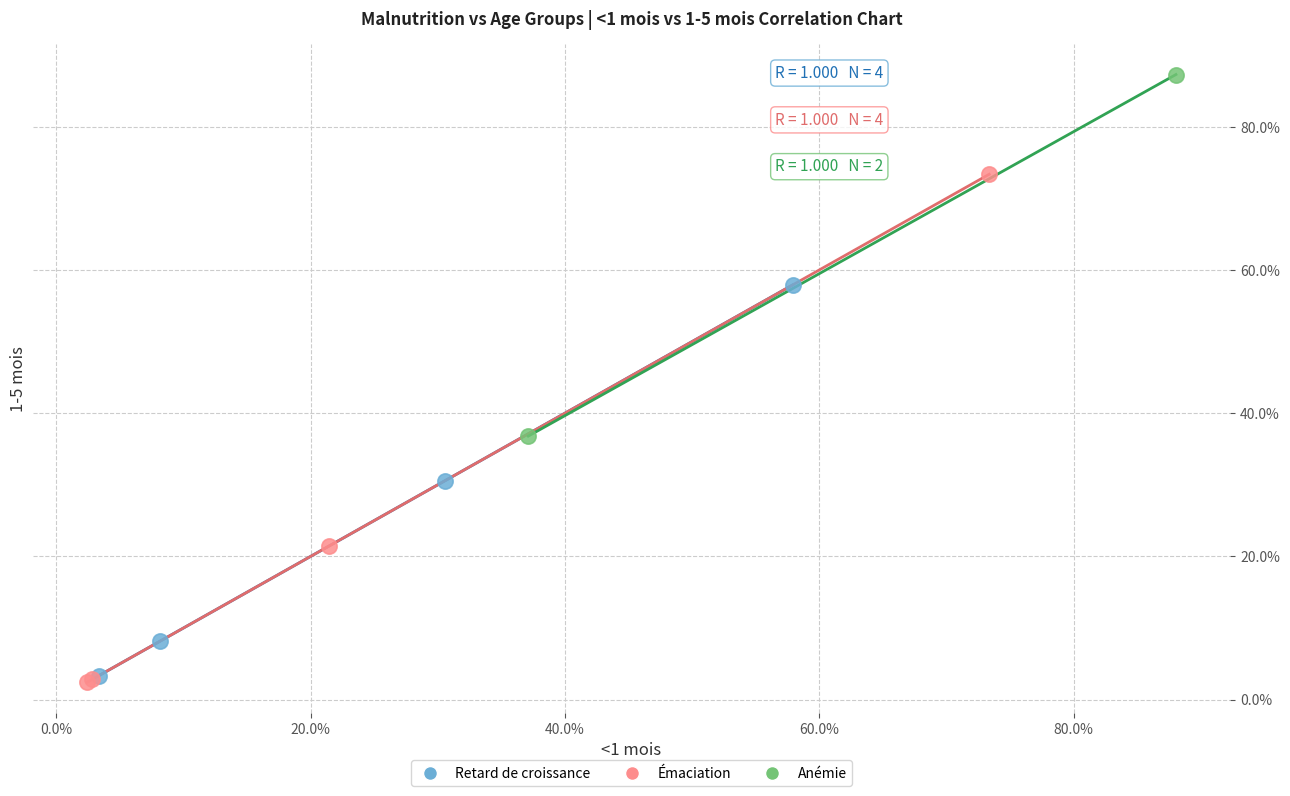

What are all the series names shown in the legend?

Retard de croissance, Émaciation, Anémie